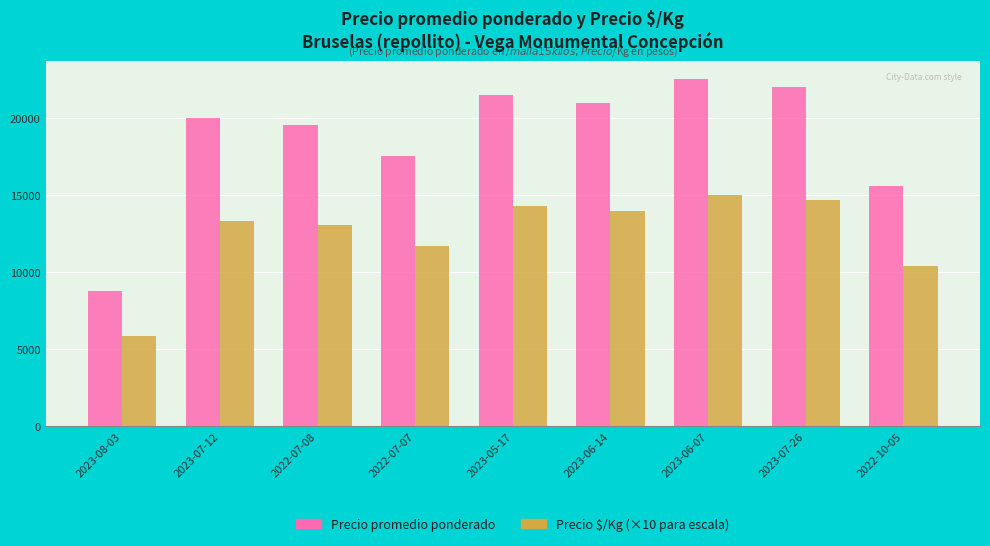

How many categories are shown in the chart?

9